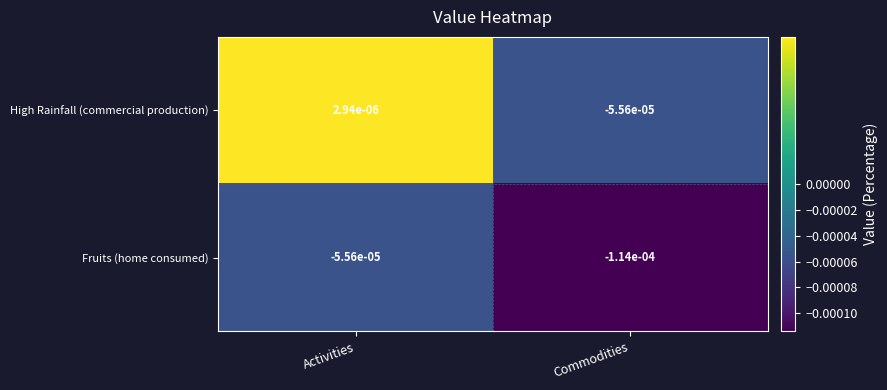

Rank the series at Commodities from highest to lowest value.

High Rainfall (commercial production), Fruits (home consumed)